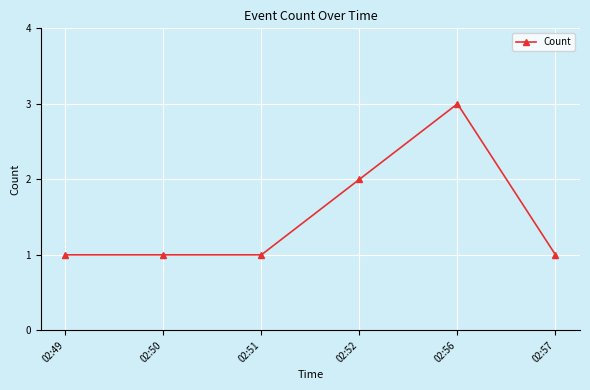

Which label corresponds to the largest value in the chart?

02:56